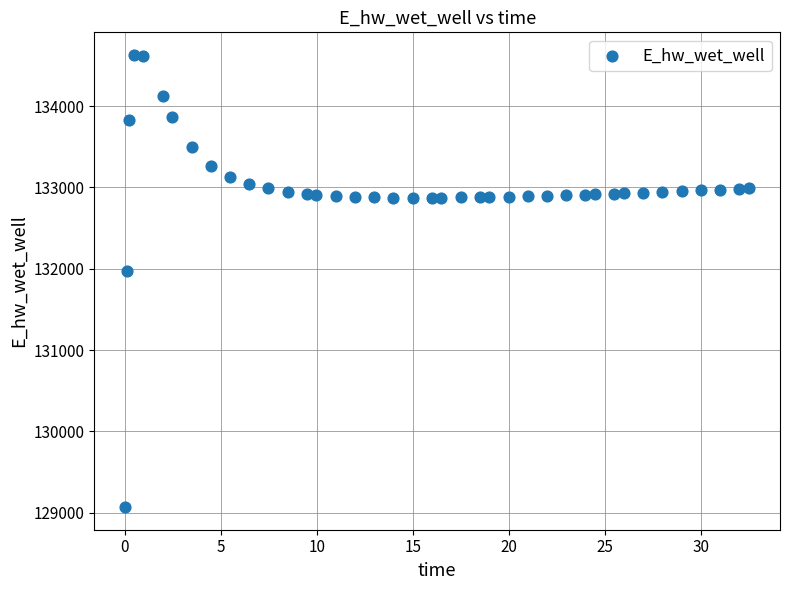

What Y value in the scatter plot is closest to 131849?

131970.0